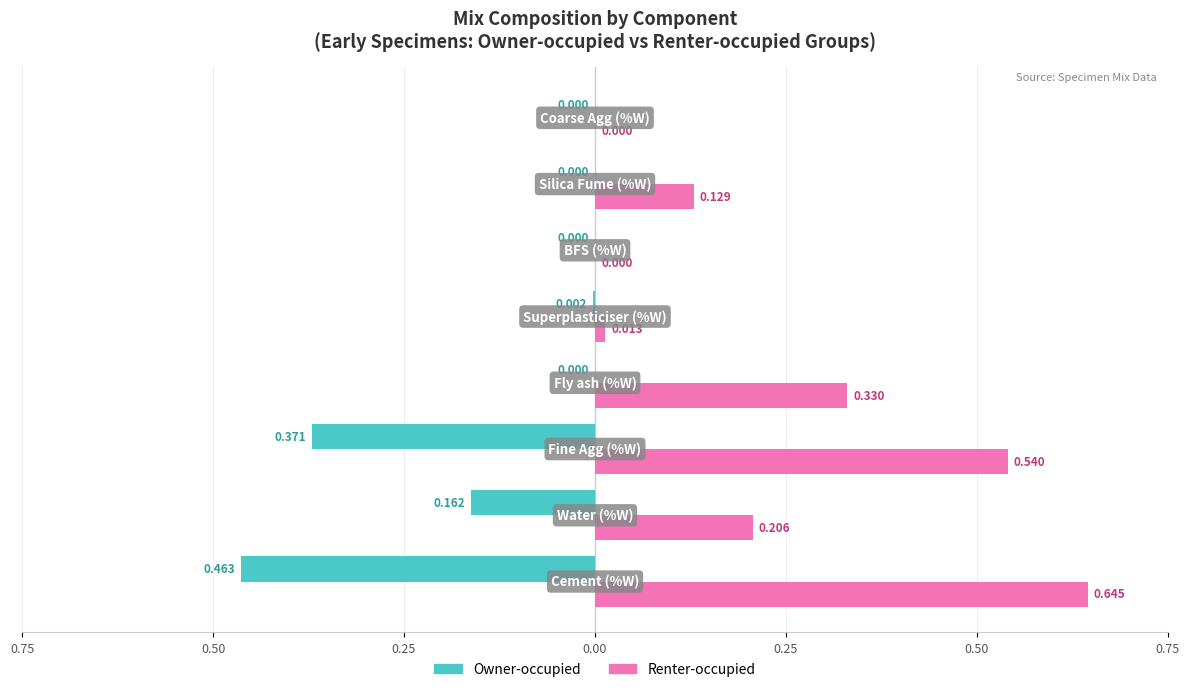

What are all the series names shown in the legend?

Owner-occupied, Renter-occupied